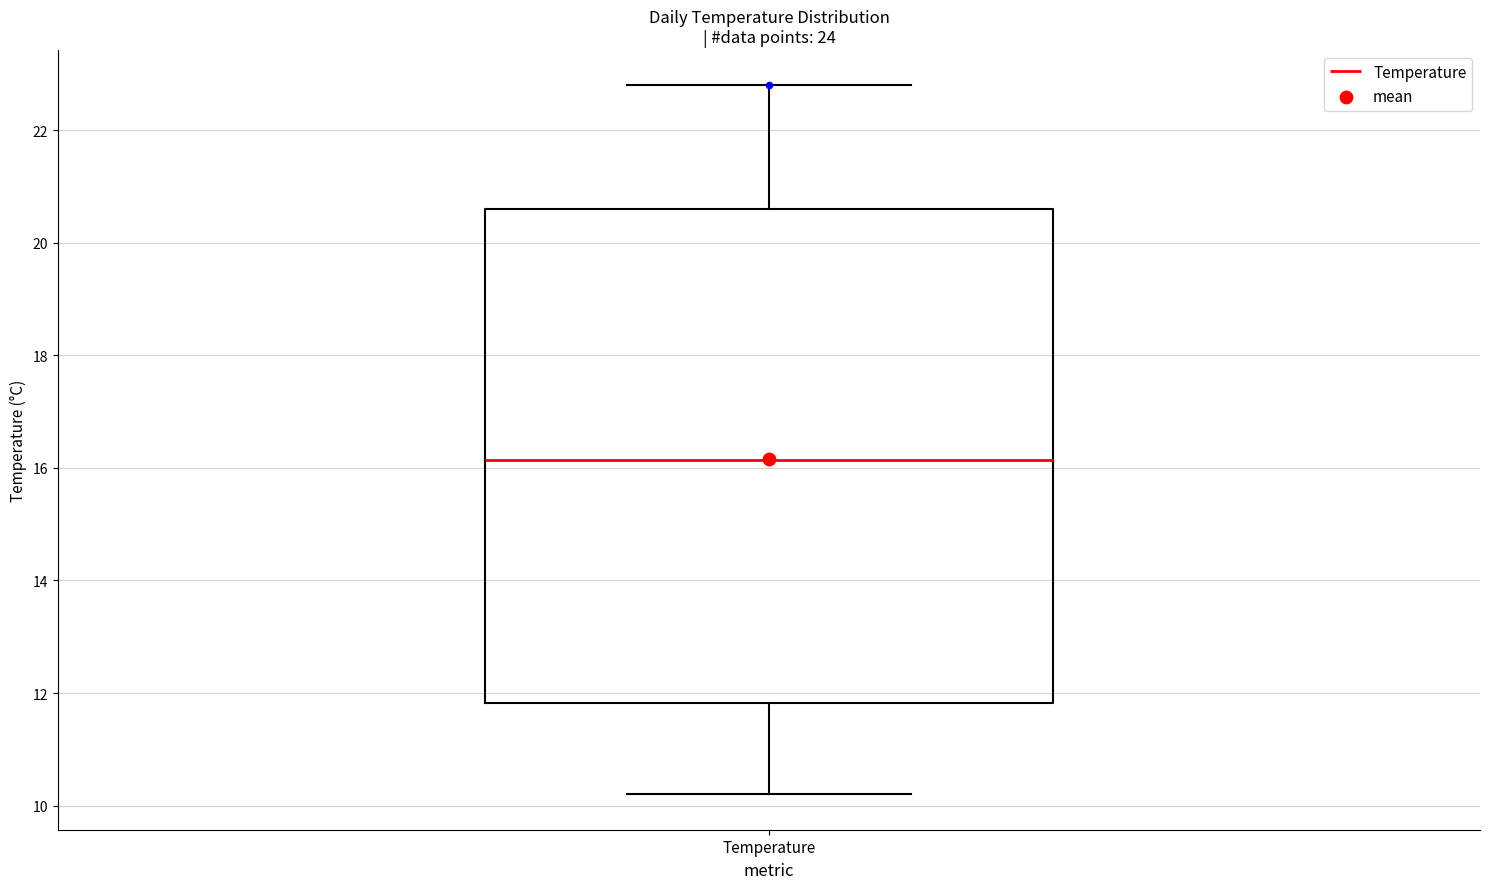

Read this box plot against the y-axis: the position of the median line, the range covered by the box, and the ends of both whiskers. The values are not printed on the chart, so give them approximately, as read against the axis.

median 16.2, box 11.8 to 20.6, whiskers 10.2 to 22.8